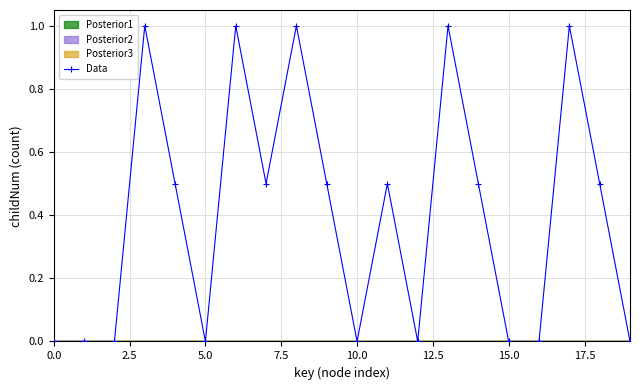

The chart shows a value of 0.8 at 18. True or false?

False